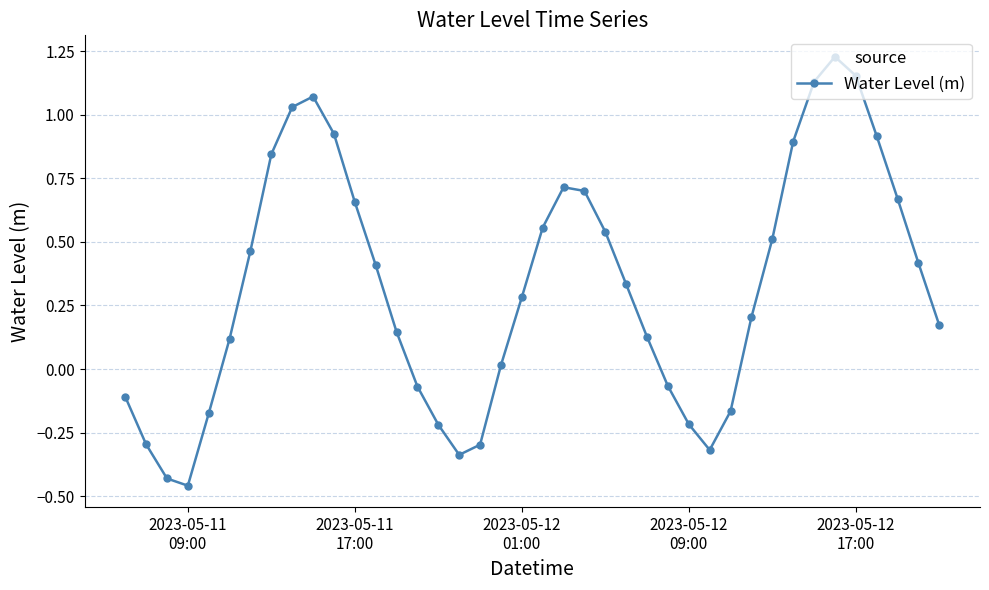

What is the difference between the maximum and minimum values?

1.7